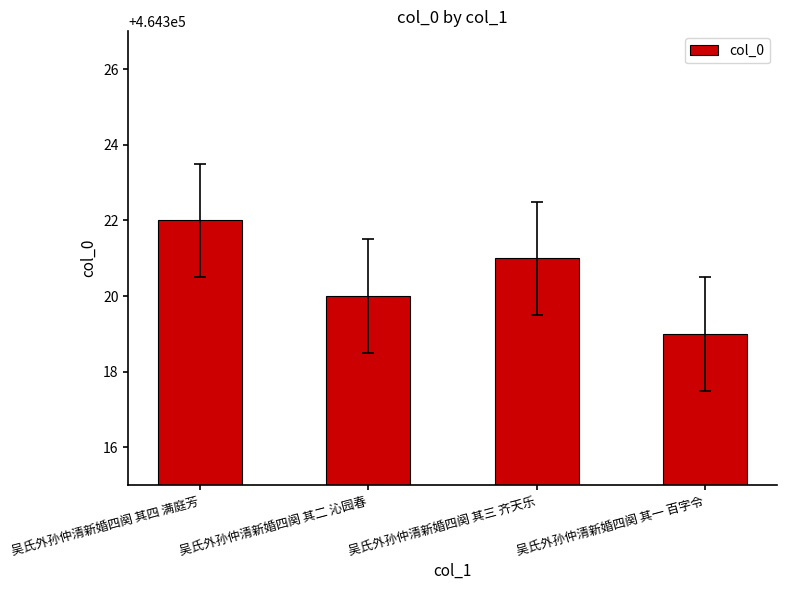

Between 吴氏外孙仲清新婚四阕 其一 百字令 and 吴氏外孙仲清新婚四阕 其三 齐天乐, which is larger?

吴氏外孙仲清新婚四阕 其三 齐天乐